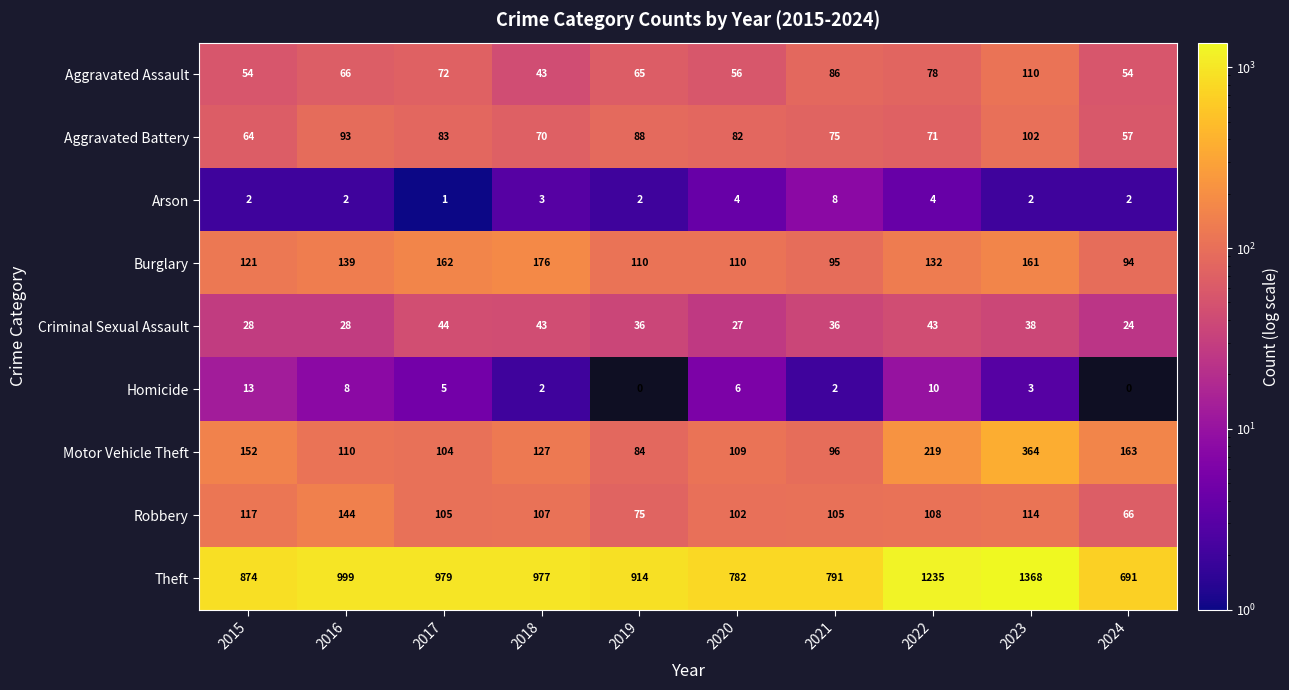

What is the maximum value for Criminal Sexual Assault?

44